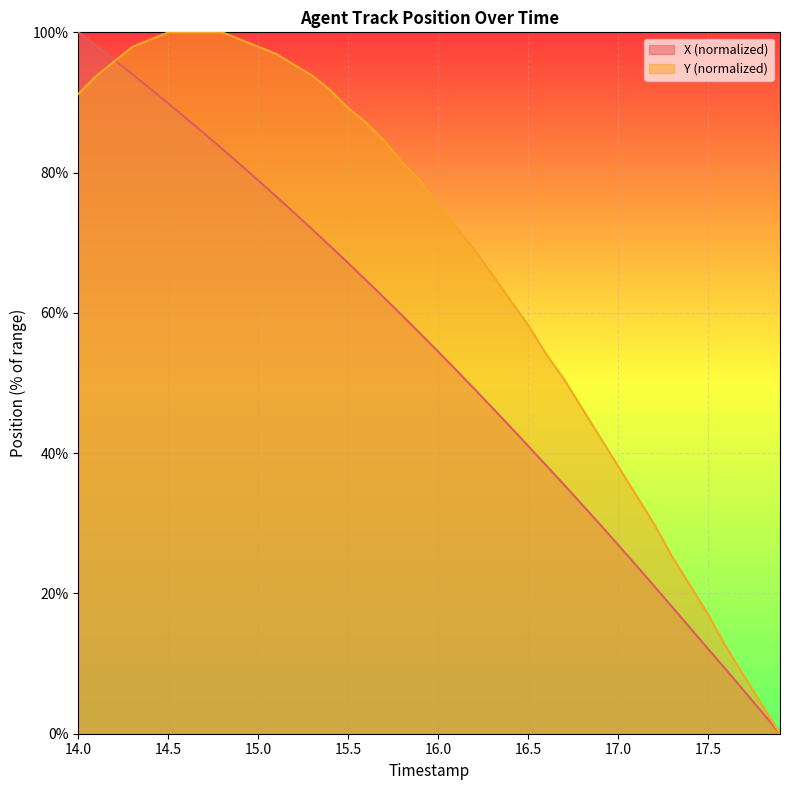

Between 16.4 and 14.2, which is larger?

14.2